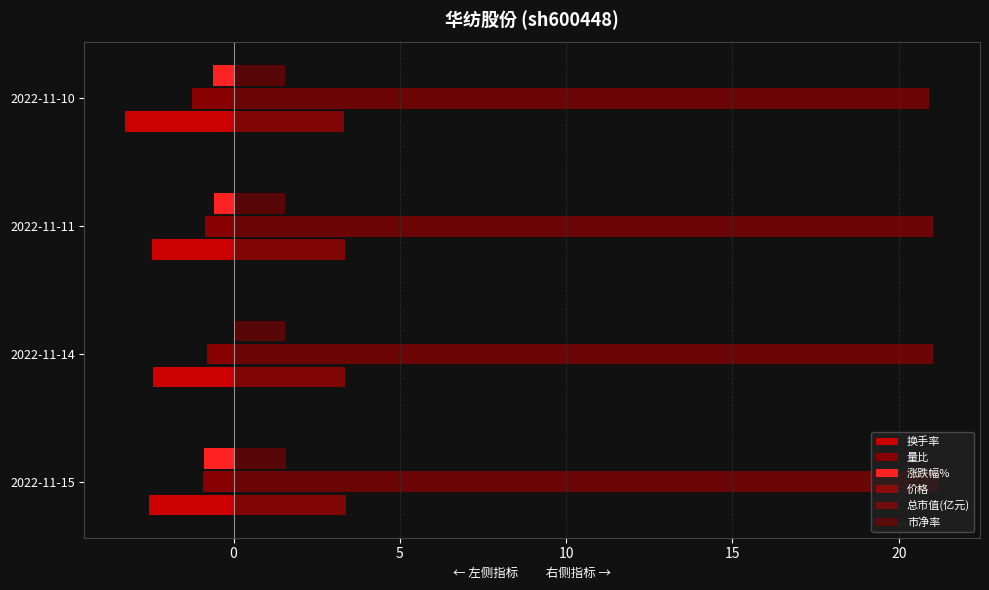

Rank the series by their maximum value, from highest to lowest.

总市值(亿元), 价格, 市净率, 涨跌幅%, 量比, 换手率